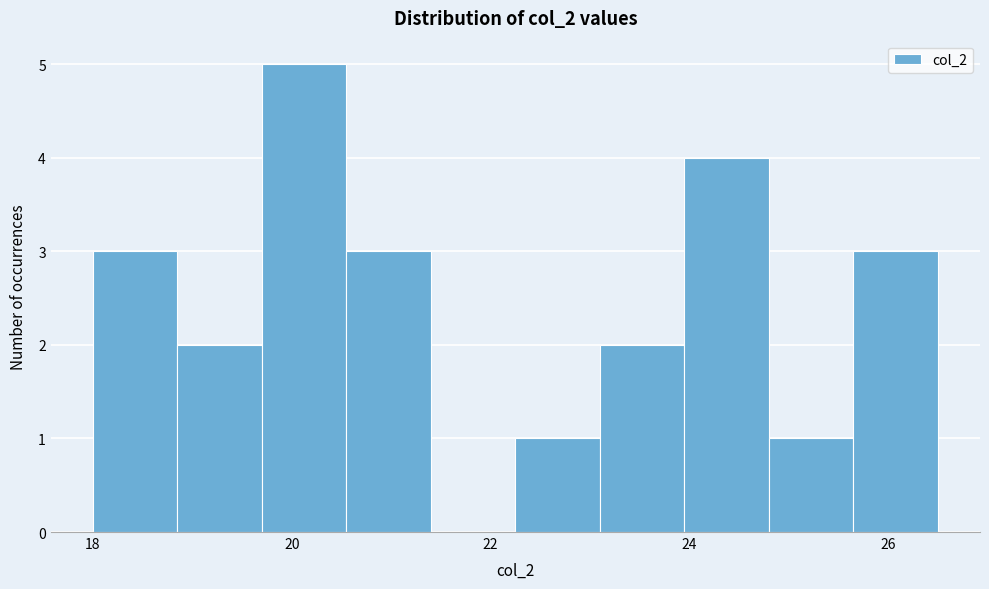

Reading left to right, list every bar in this chart as the range it spans on the x-axis followed by its height. Neither the bar edges nor the heights are printed on the chart, so give them approximately, as read against the axes.

18.00 to 18.85: 3
18.85 to 19.70: 2
19.70 to 20.55: 5
20.55 to 21.40: 3
21.40 to 22.25: 0
22.25 to 23.10: 1
23.10 to 23.95: 2
23.95 to 24.80: 4
24.80 to 25.65: 1
25.65 to 26.50: 3